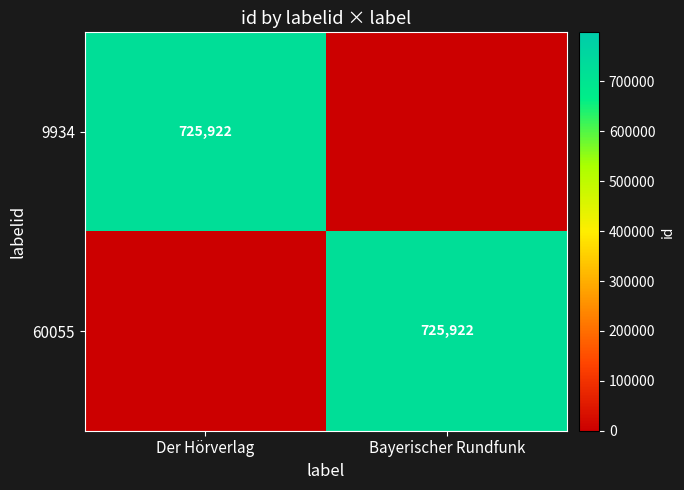

True or false: 9934 has a value of 317986 at Der Hörverlag.

False